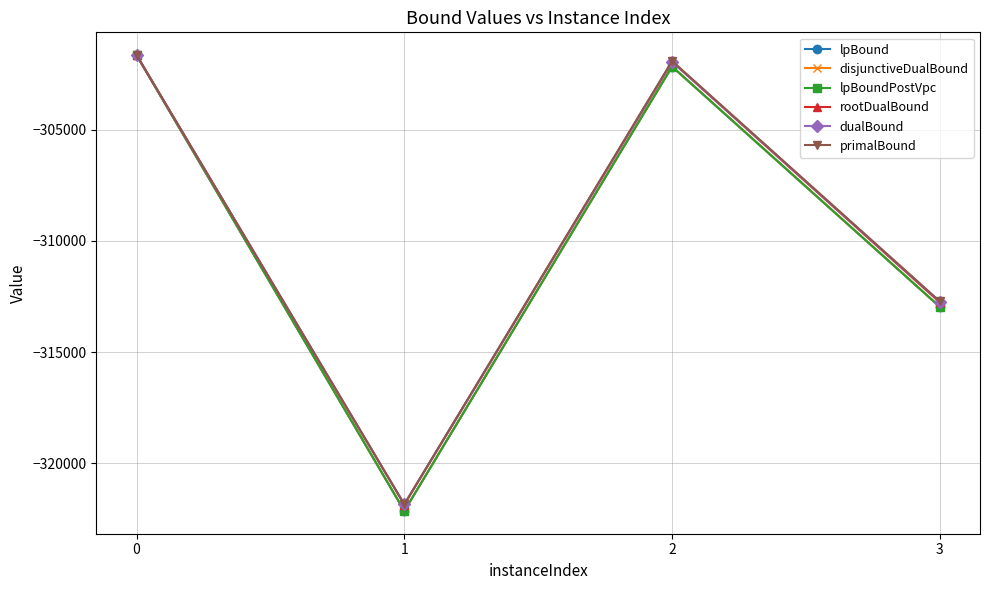

What is the minimum value for disjunctiveDualBound?

-322131.9